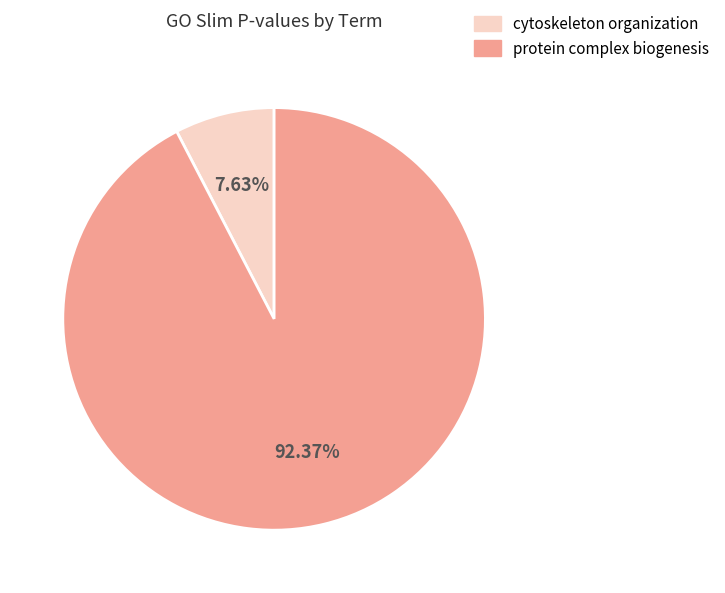

Is the sum of protein complex biogenesis and cytoskeleton organization greater than half?

Yes